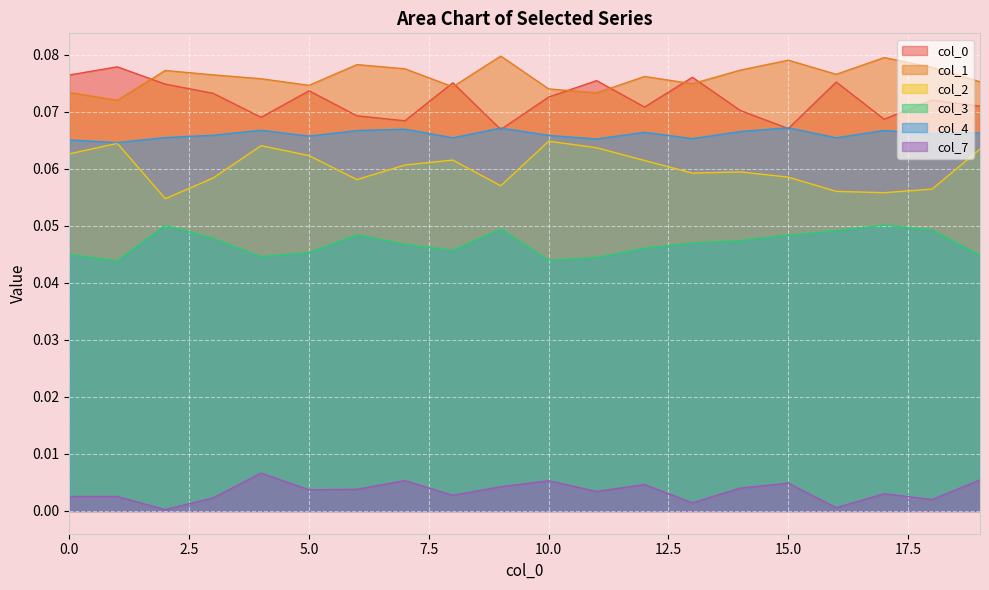

What is the sum of all 2 values?

1.2